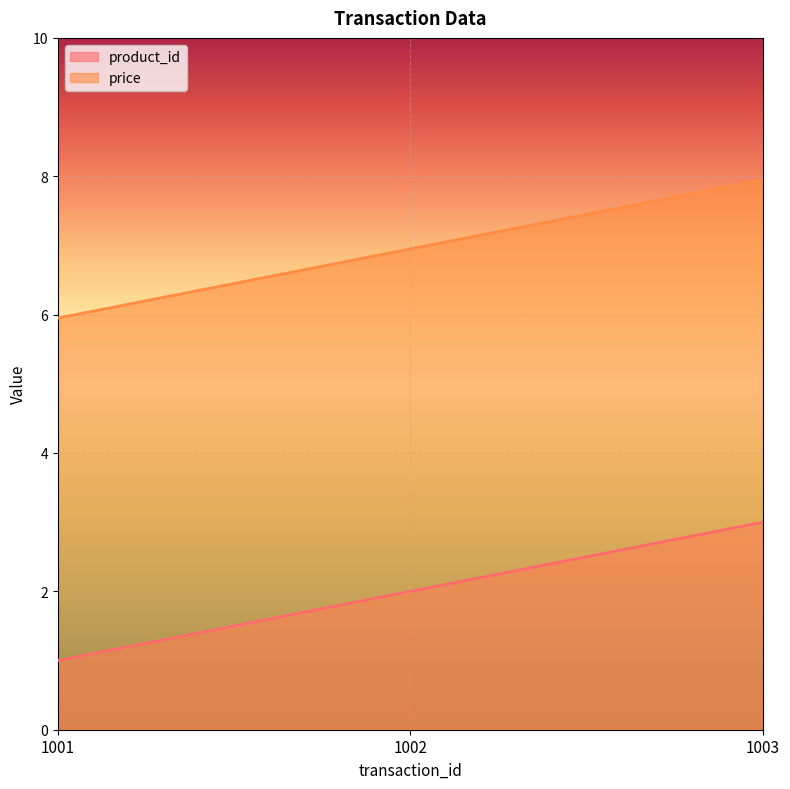

How many lines are shown in the chart?

2